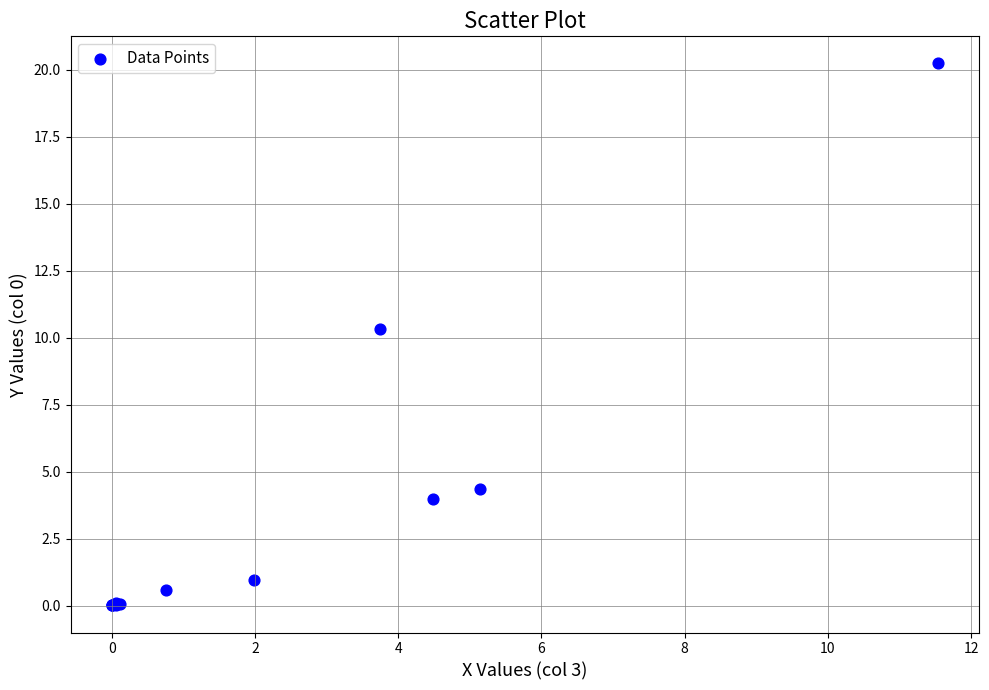

What Y value in the scatter plot is closest to 10?

10.3